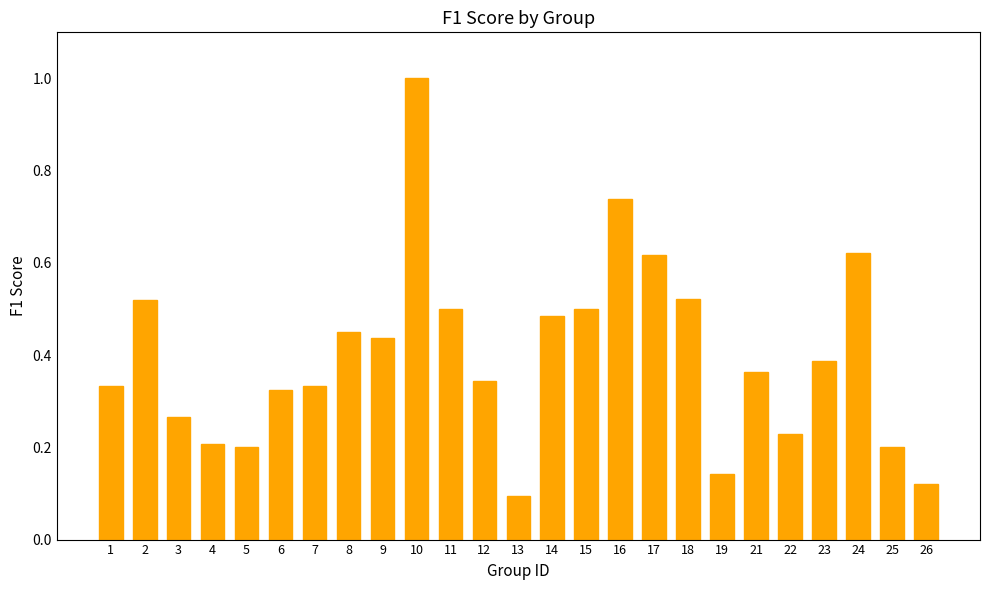

What is the sum of all values?

9.9